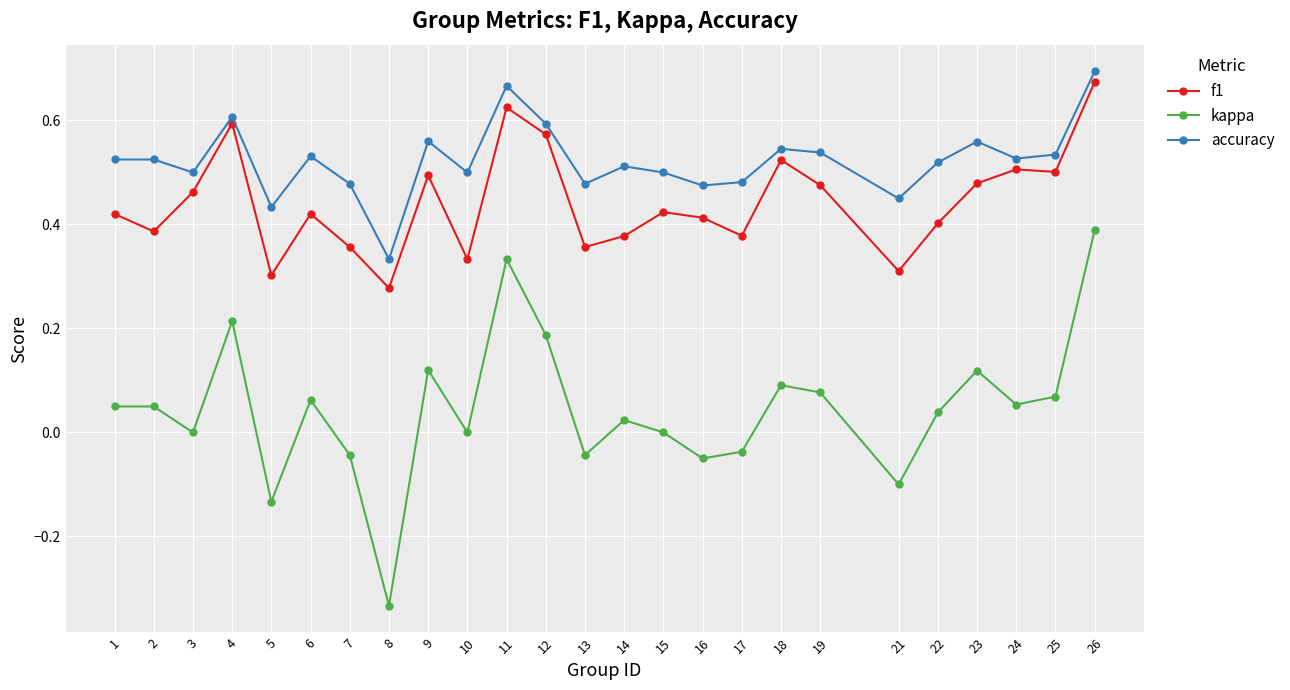

Which label corresponds to the smallest value in the chart?

8